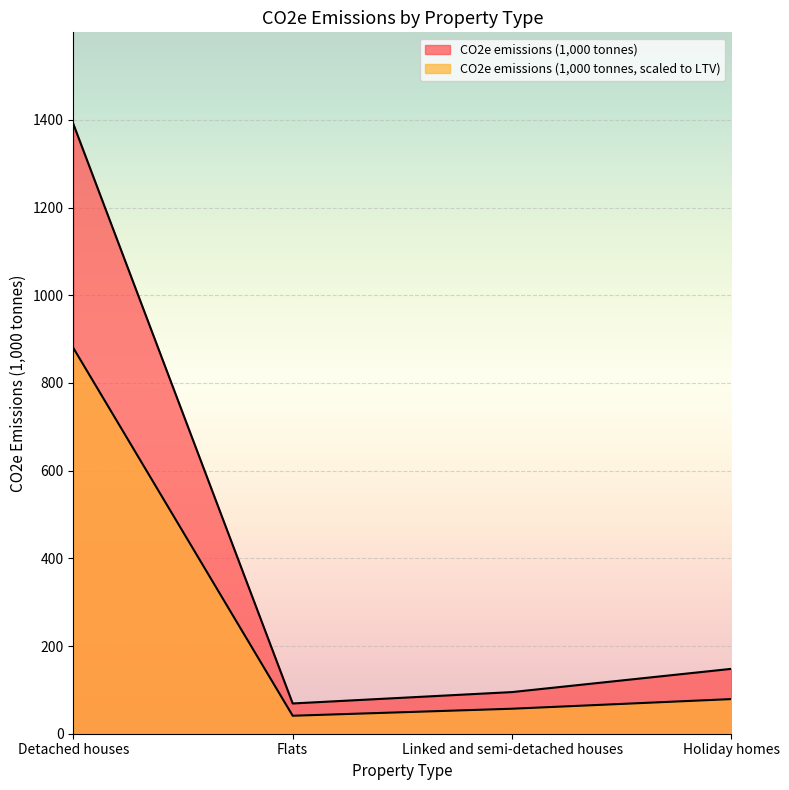

Is it true that CO2e emissions (1,000 tonnes) equals 69 at Flats?

True